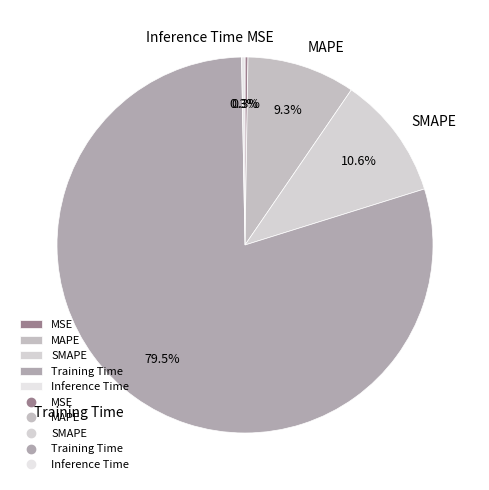

Which category has the biggest portion of the pie?

Training Time